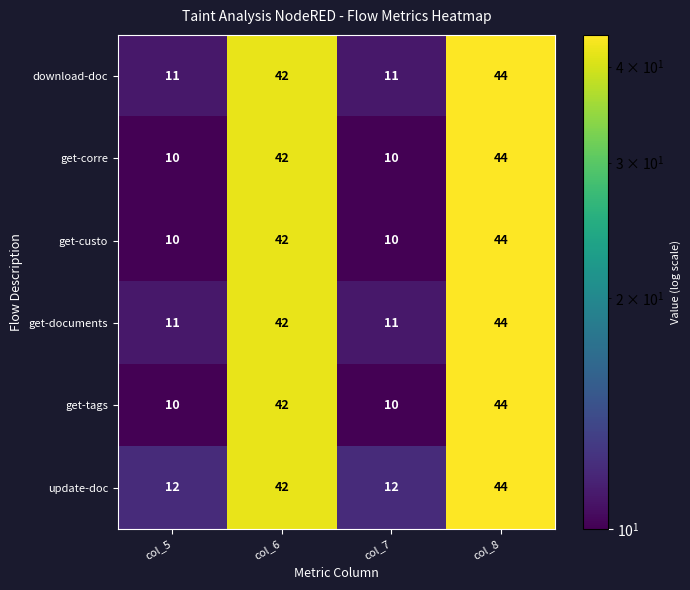

What is the lowest value of the download-doc series?

11